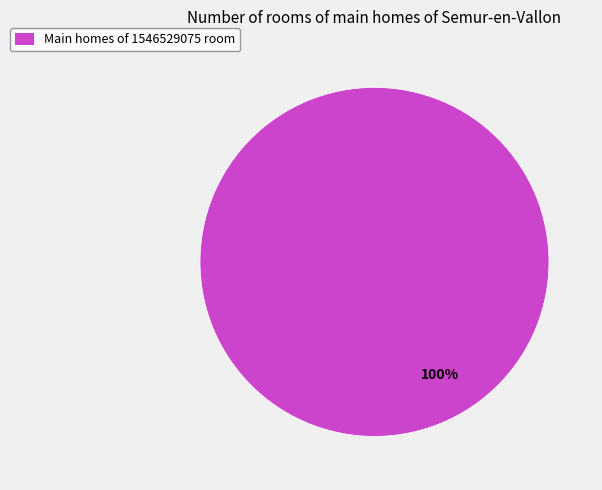

To the nearest percent, what portion does Main homes of 1546529075 room represent?

100%